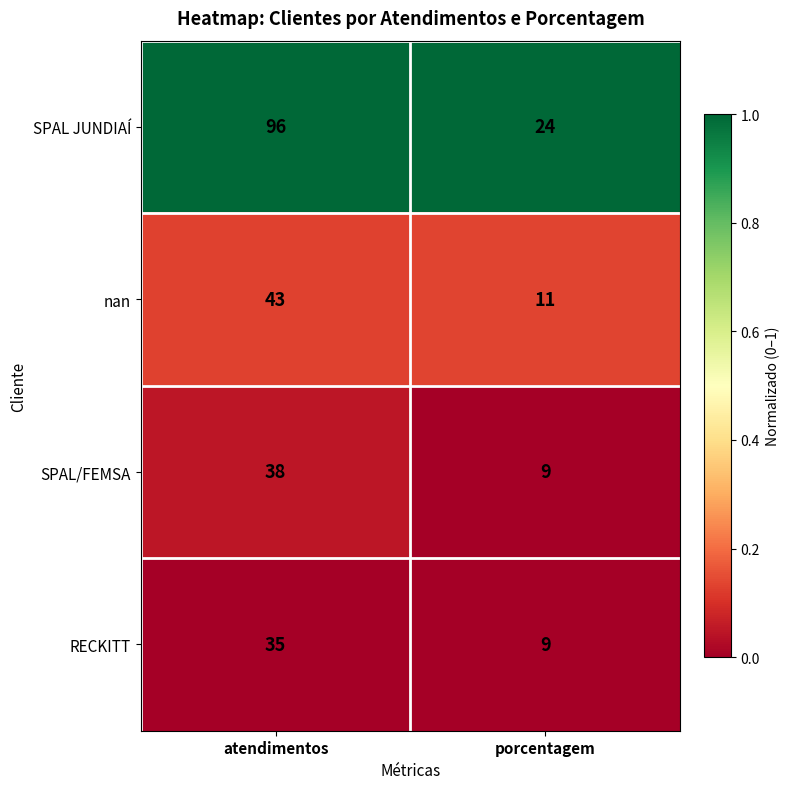

Is it true that SPAL JUNDIAÍ equals 96 at atendimentos?

True